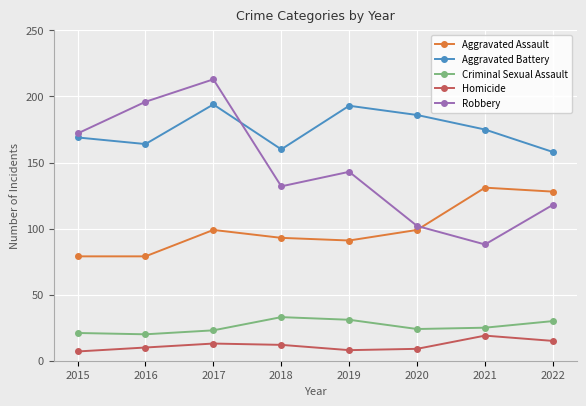

How many lines are shown in the chart?

5